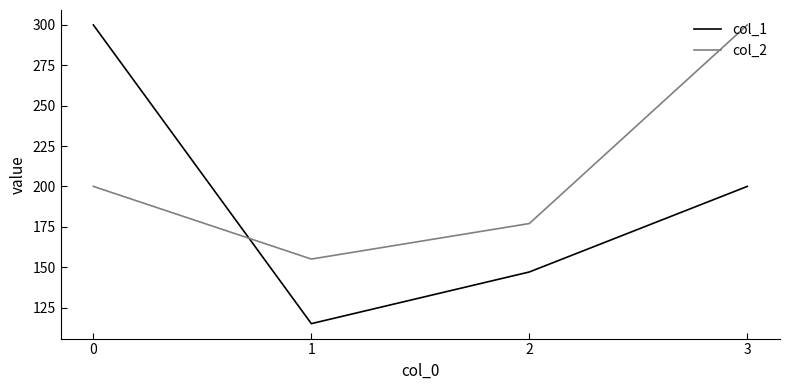

Rank the series at 2 from highest to lowest value.

col_2, col_1